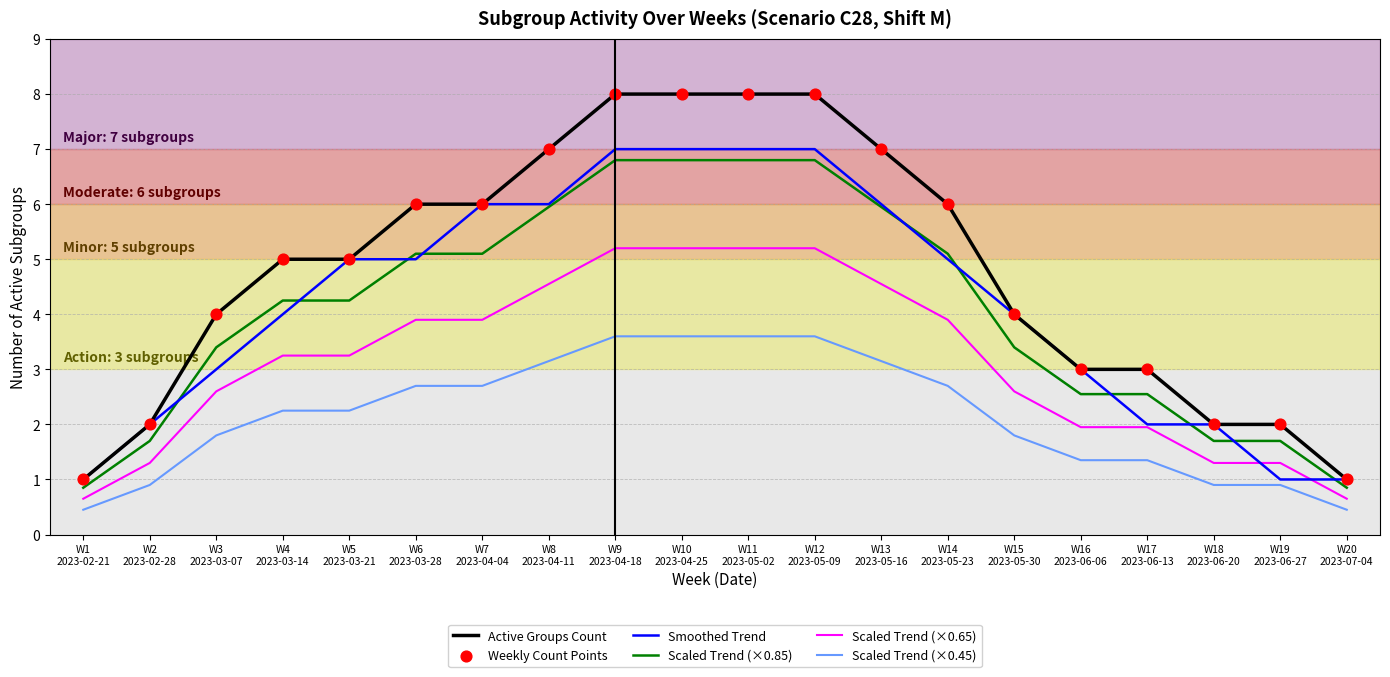

Which series has the largest total across all categories?

Active Groups Count